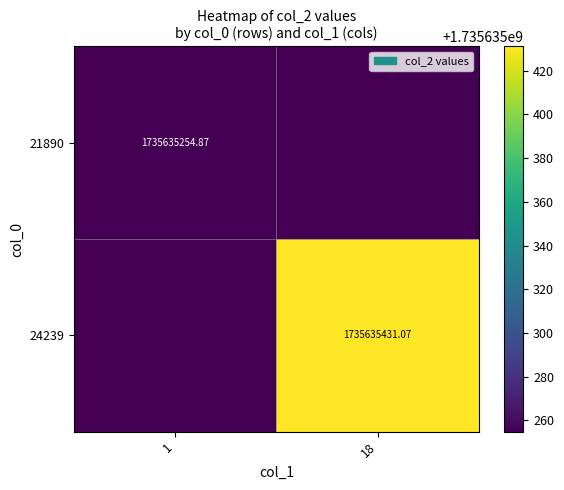

What is the total value across all series at 18?

1735635431.1